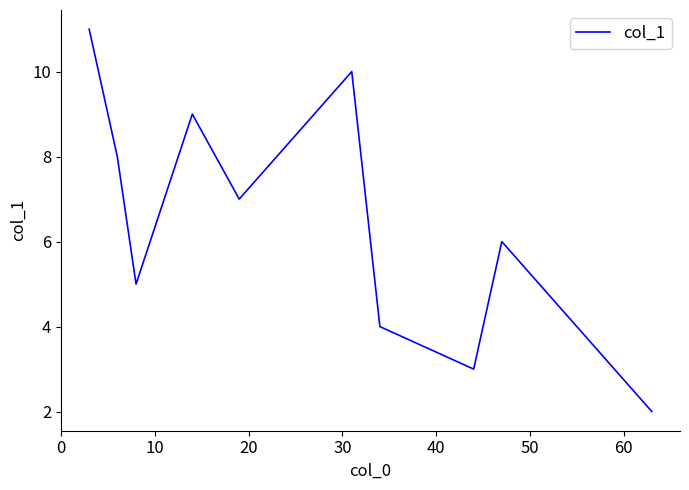

What is the greatest value displayed?

11.0